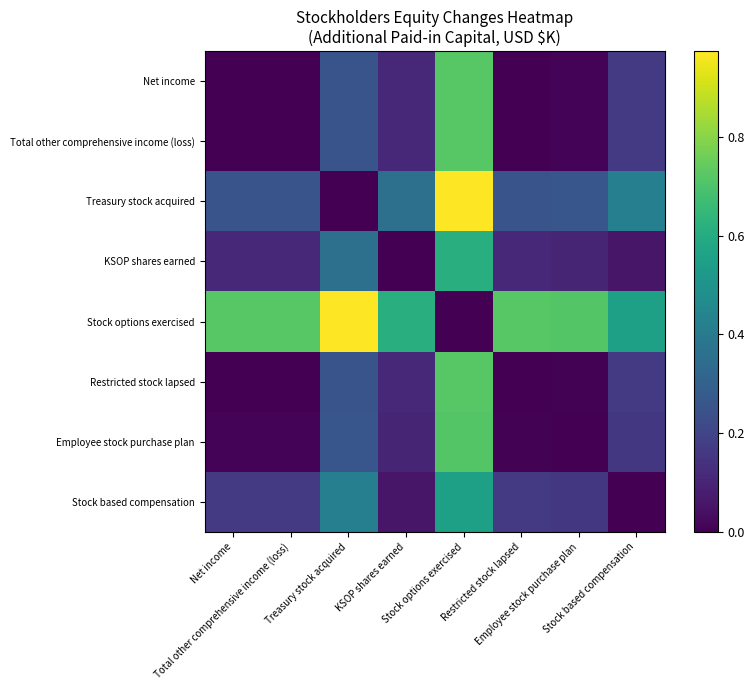

How many distinct data groups are displayed?

8